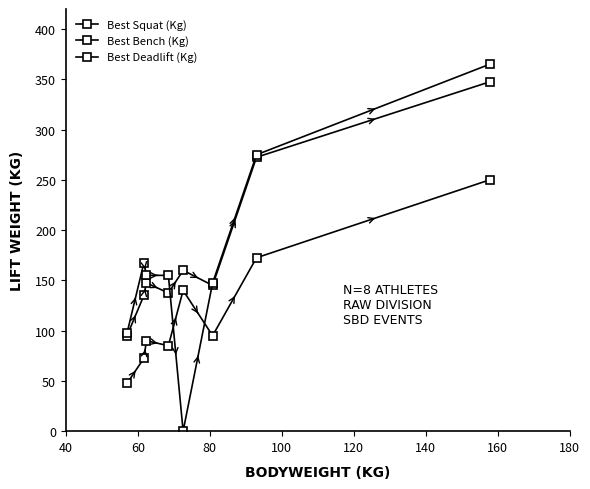

What is the minimum value for Best Bench (Kg)?

47.5